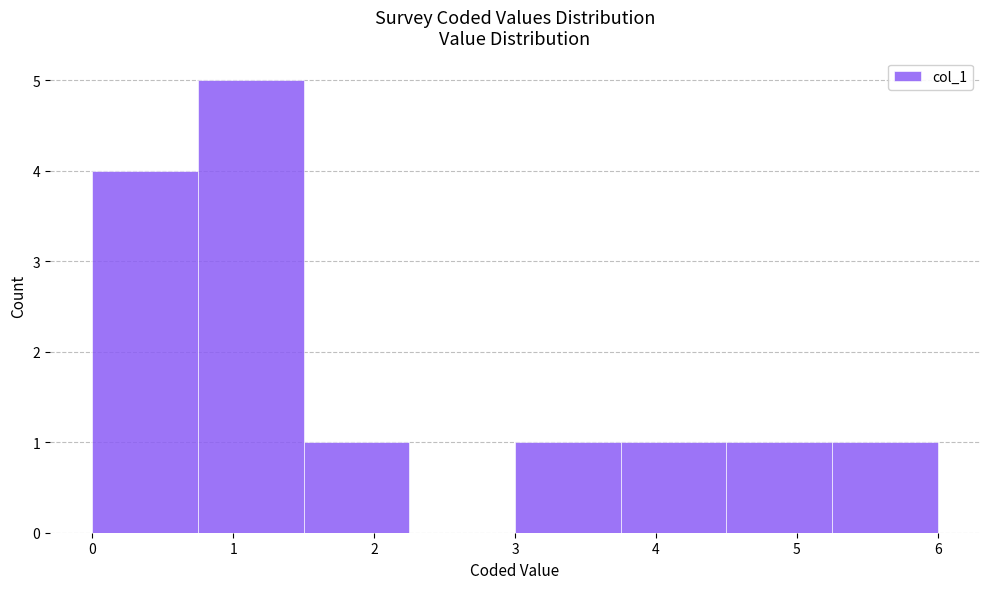

Over which range of the x-axis is the bar tallest?

0.75 to 1.50